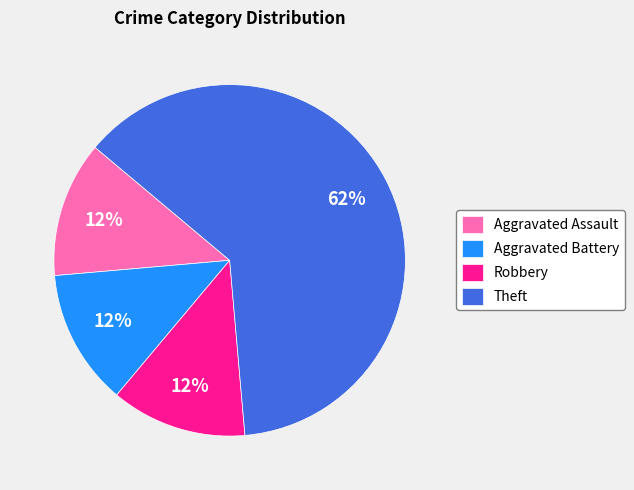

Do Robbery and Theft together represent more than half of the pie?

Yes